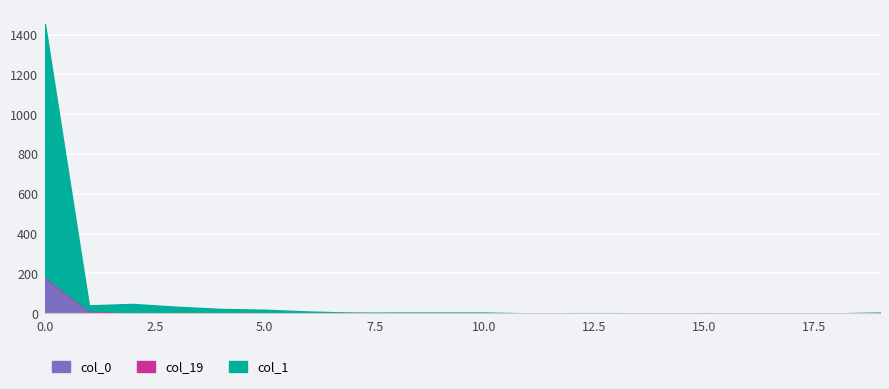

Reading left to right, extract all data points from this chart.

col_0: 176	12	4	3	1	0	0	1	0	0	0	0	0	0	0	0	0	0	0	0
col_1: 1271	25	42	30	21	18	9	2	4	4	4	0	1	1	0	1	0	0	0	4
col_19: 6	3	1	0	0	0	0	0	0	0	0	0	0	0	0	0	0	0	0	0